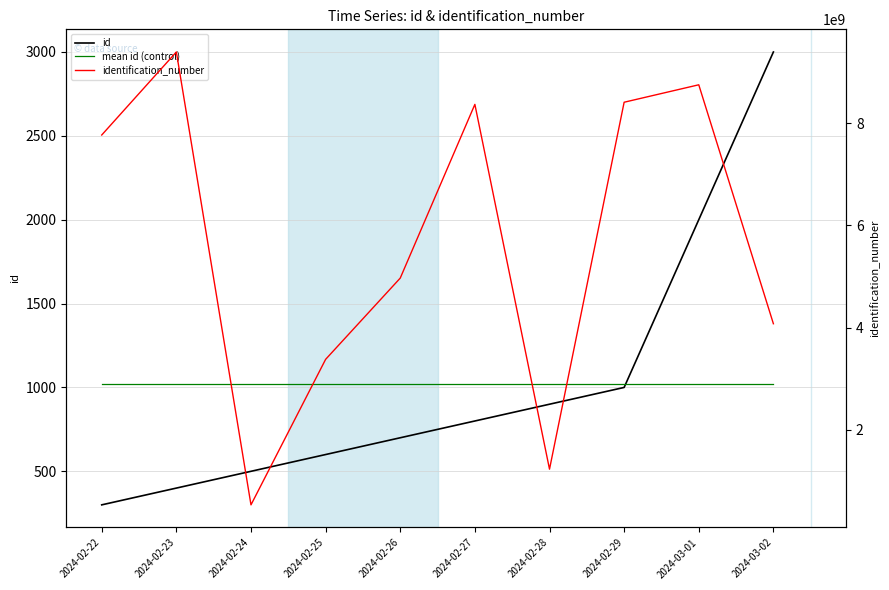

Reading left to right, extract all data points from this chart.

id: 300	400	500	600	700	800	900	1000	2000	3000
mean id (control): 1020	1020	1020	1020	1020	1020	1020	1020	1020	1020
identification_number: 7769157043	9393968180	532041134	3379216529	4969378193	8368708077	1230295606	8410487433	8751818549	4076184747